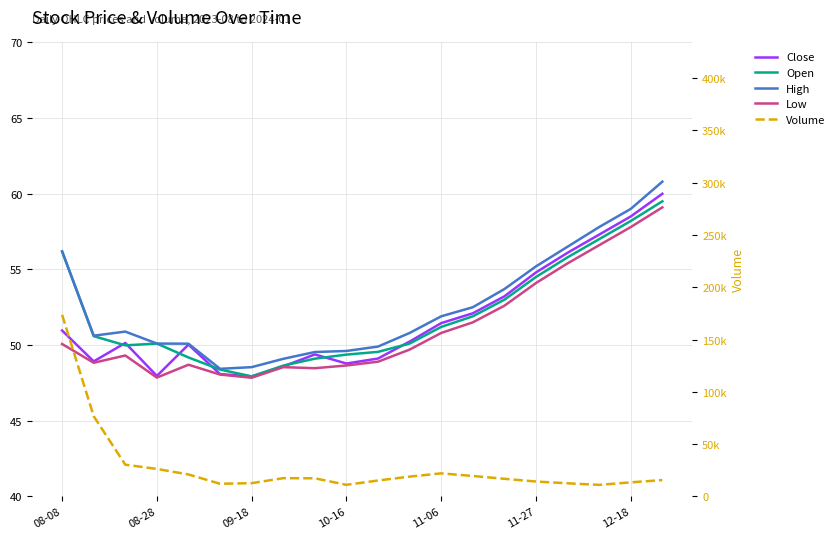

What is the smallest value displayed?

47.8